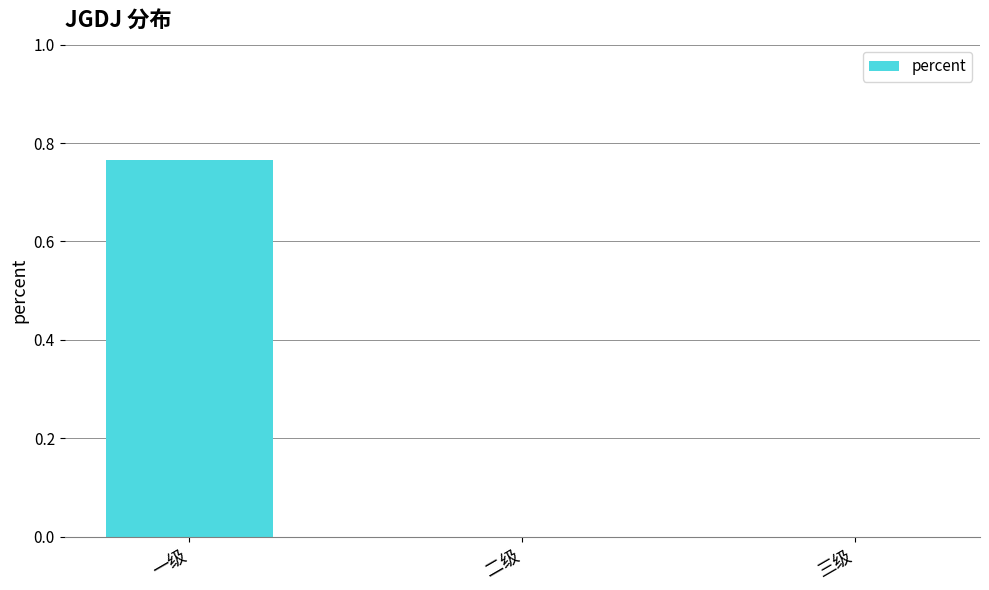

The value at 二级 is -0.3. True or false?

False